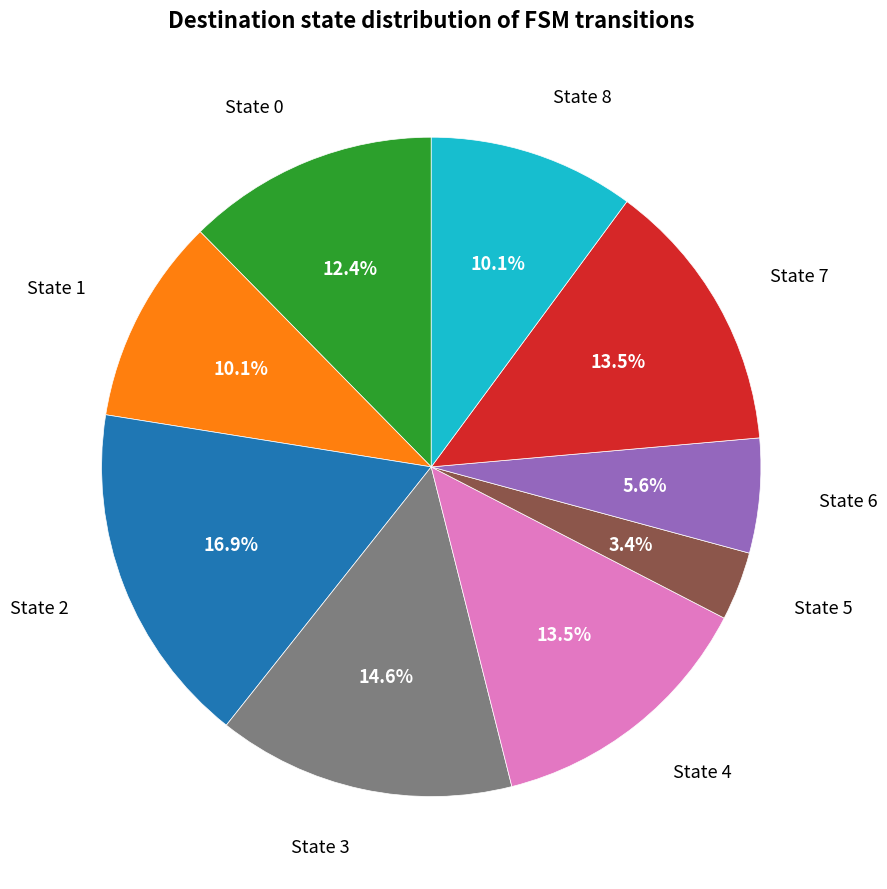

What is the largest slice in the pie chart?

State 2